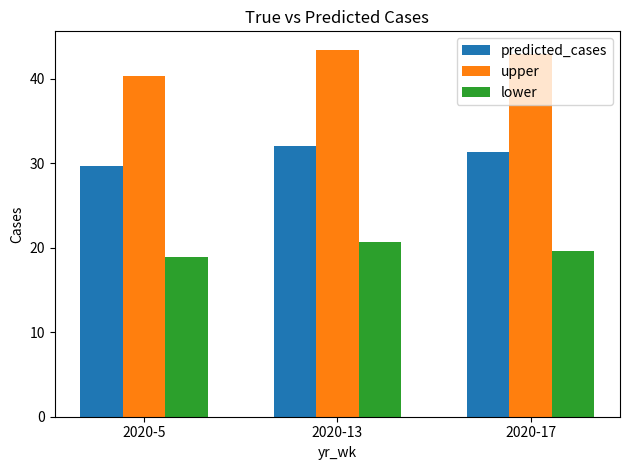

How many data points in upper are less than 42?

1